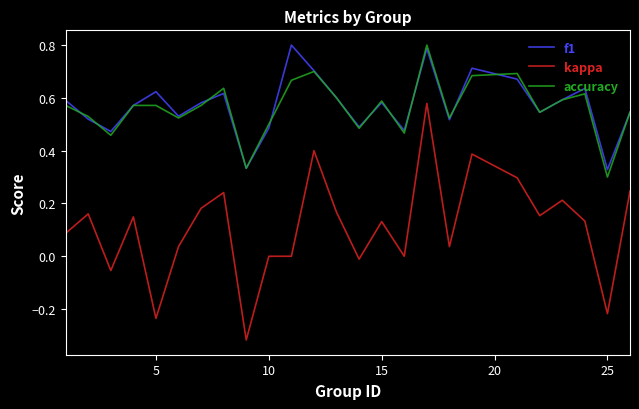

True or false: f1 and kappa intersect in this chart.

False